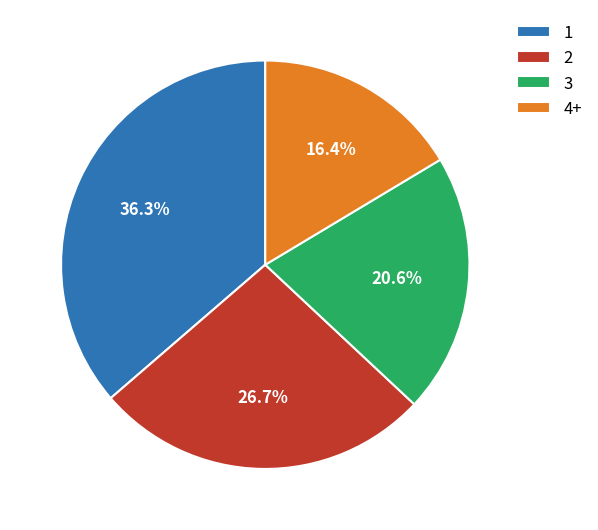

To the nearest percent, what portion does 2 represent?

27%